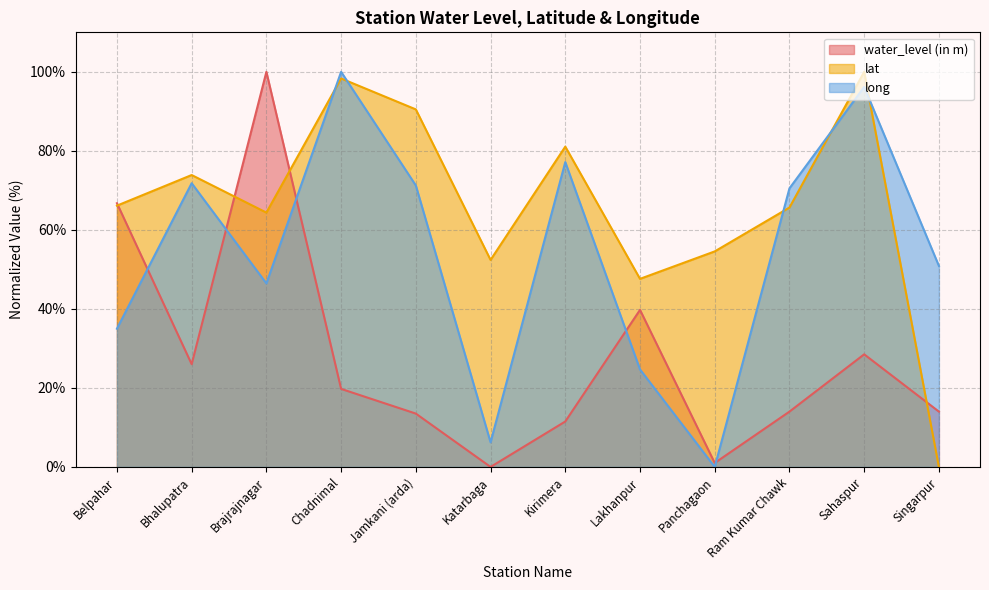

Which has a higher value, Ram Kumar Chawk or Kirimera?

Ram Kumar Chawk